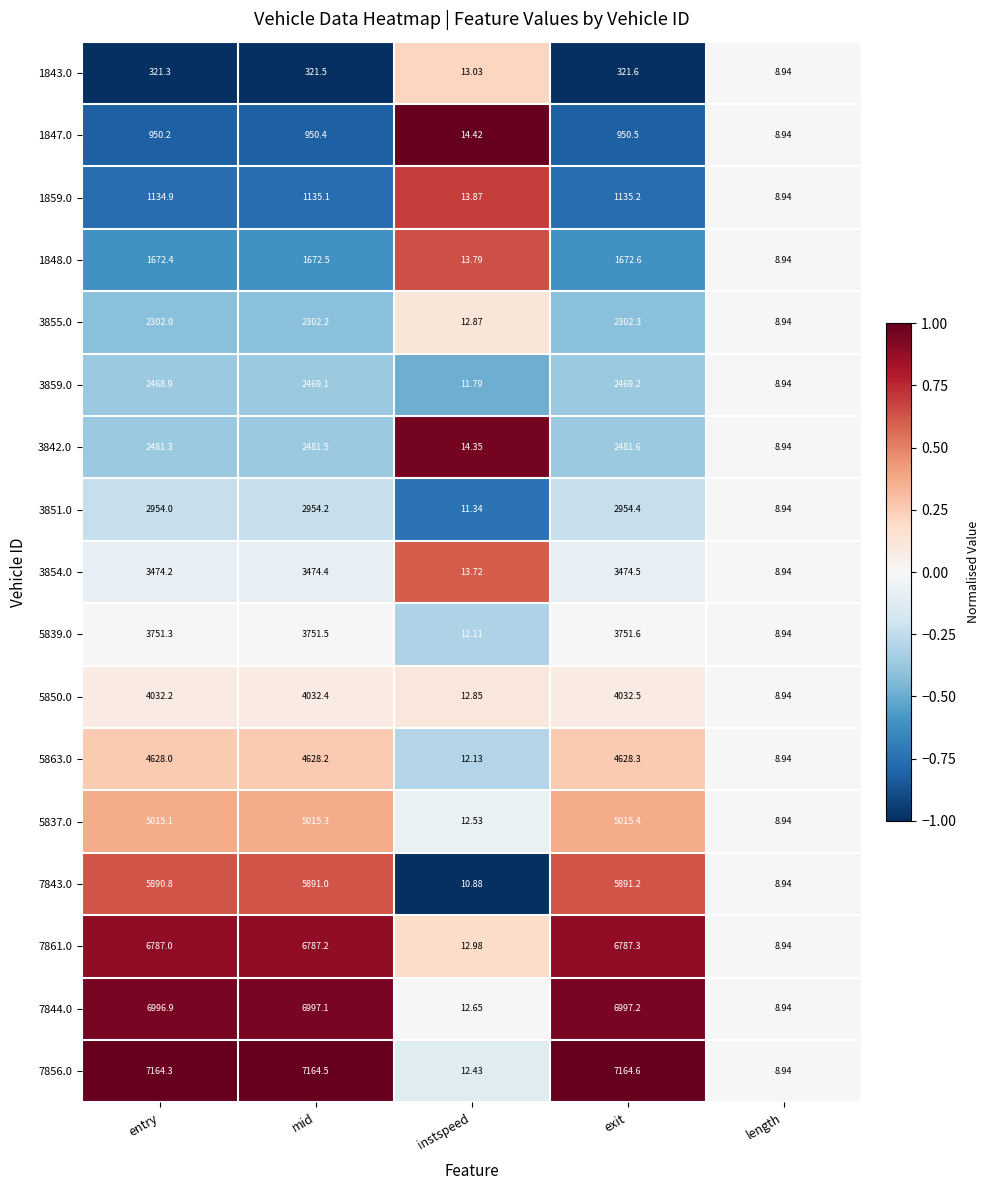

At which label does 3854.0 reach its minimum?

length